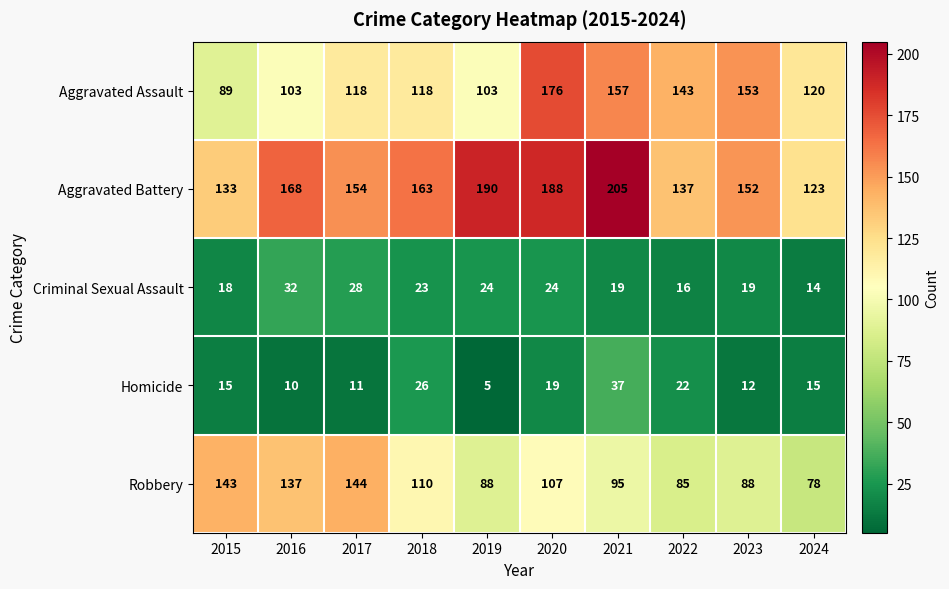

What is the spread (max minus min) of values at 2020?

169